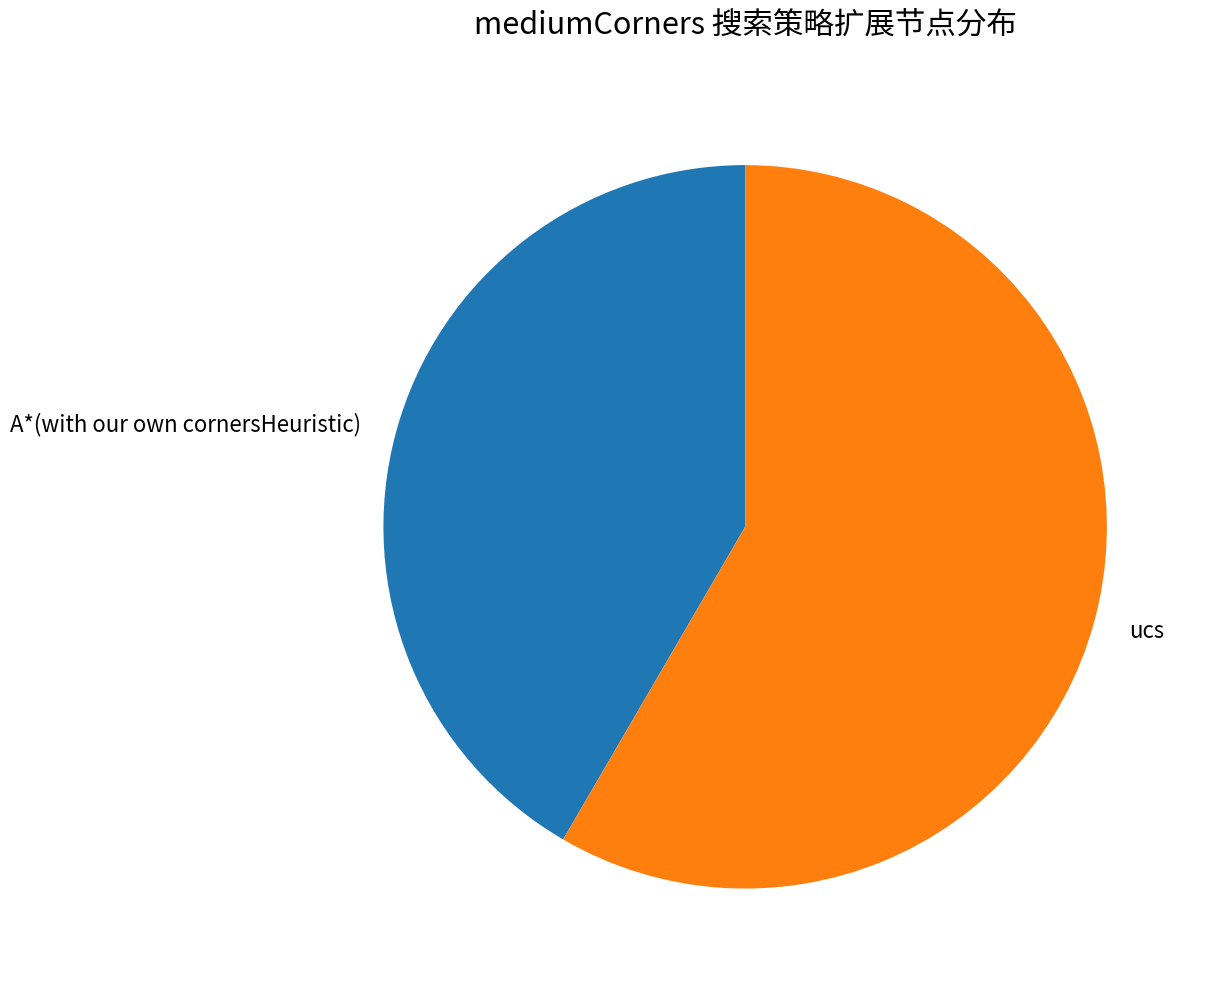

Which category has the smallest portion of the pie?

A*(with our own cornersHeuristic)